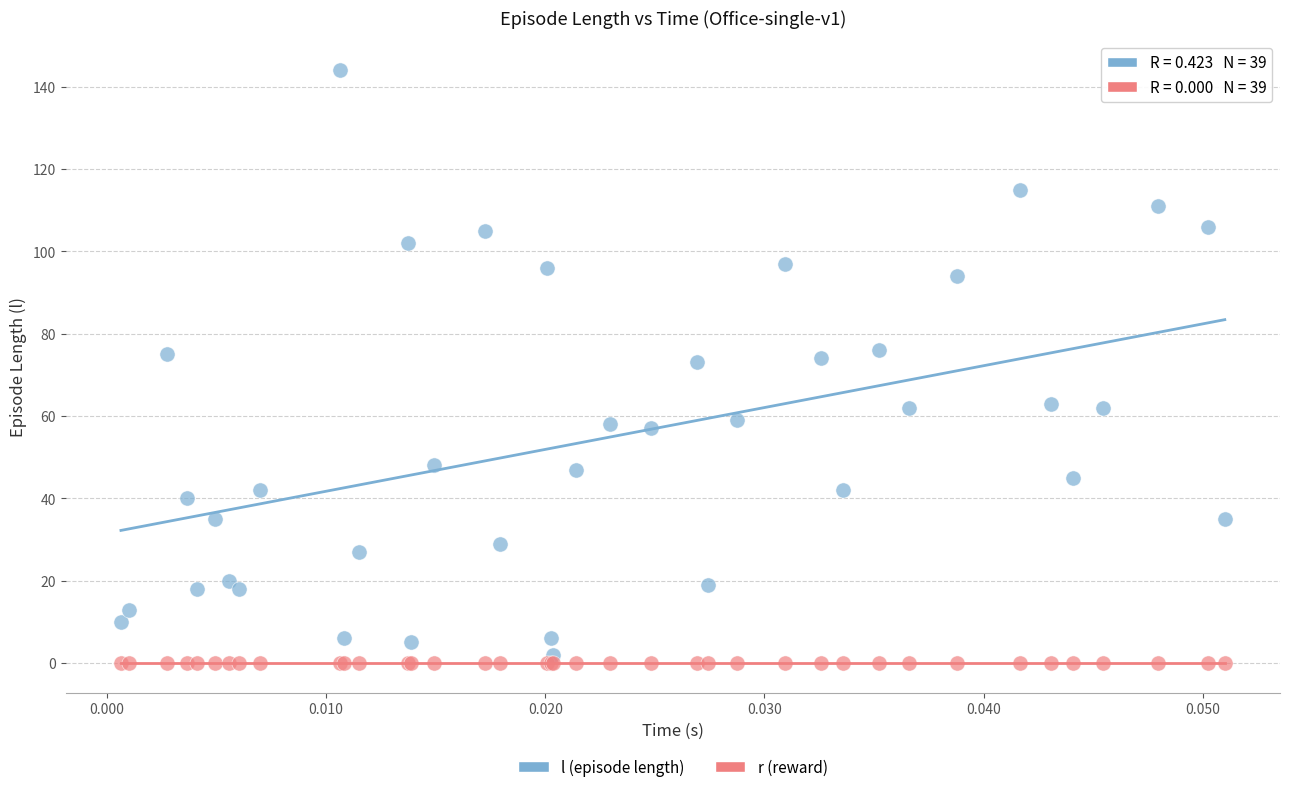

Which series reaches the maximum Y coordinate?

l (episode length)